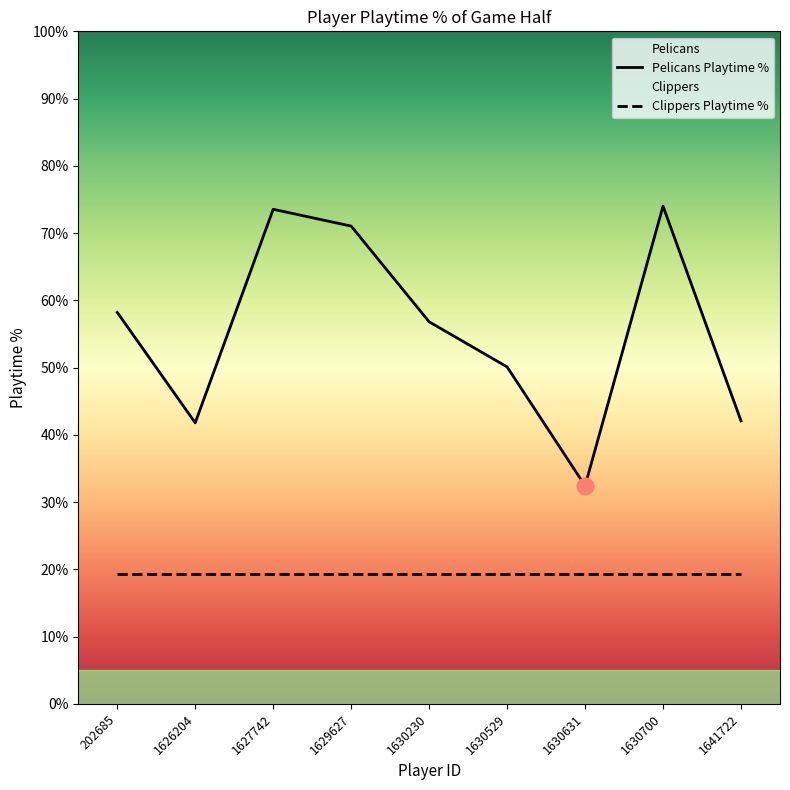

At which category is the sum across all series the highest?

1630700